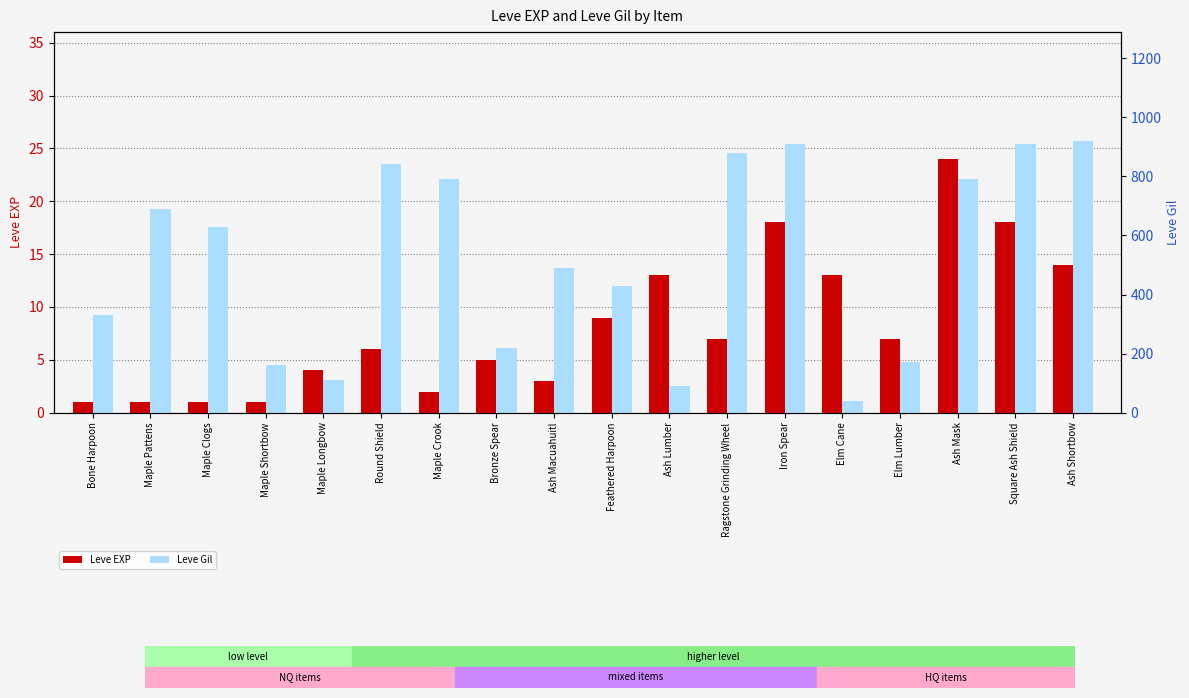

Is it true that Leve EXP equals 1 at Bone Harpoon?

False